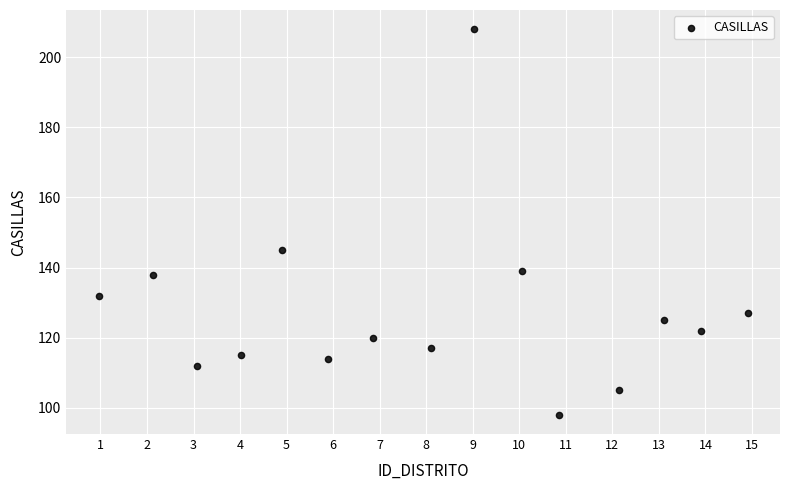

What is the range of Y values (max minus min)?

110